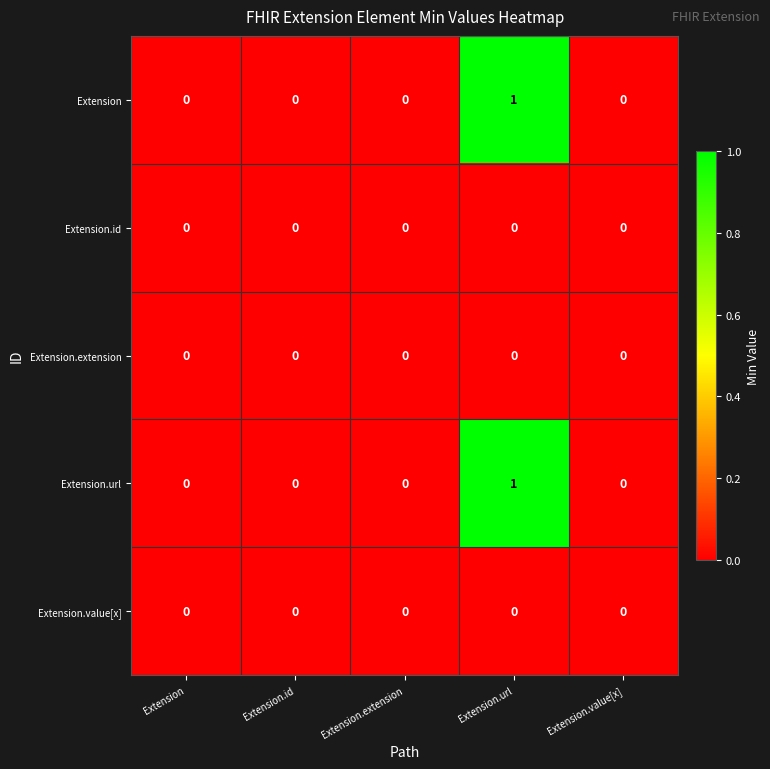

Count the number of data series in this chart.

5